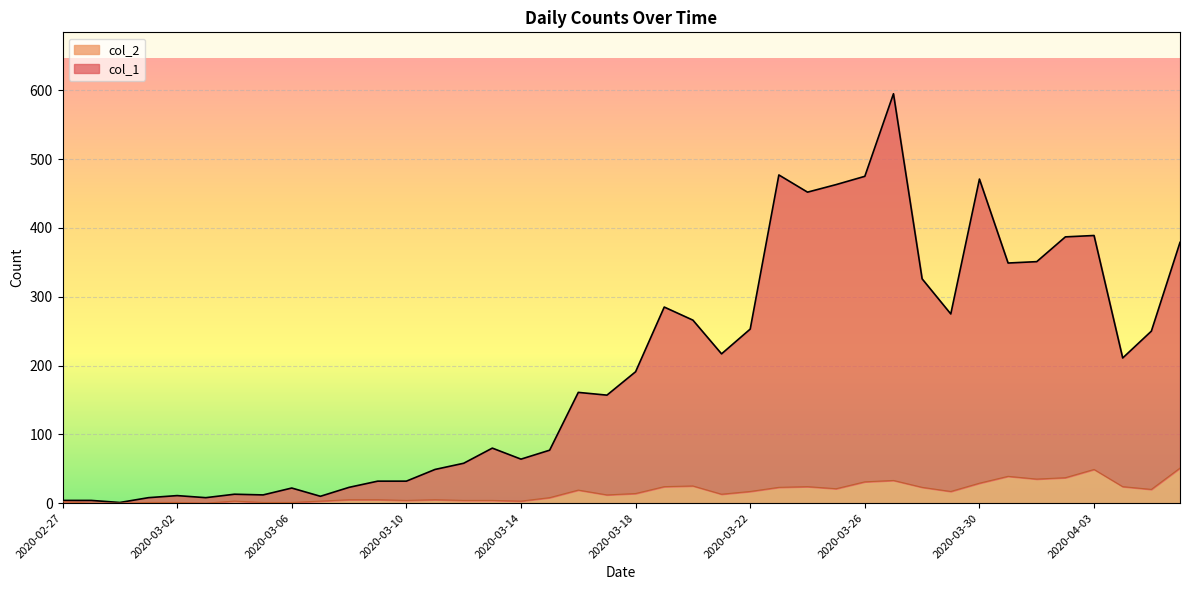

Read the col_2 value at 2020-03-14, to the nearest 5.

5